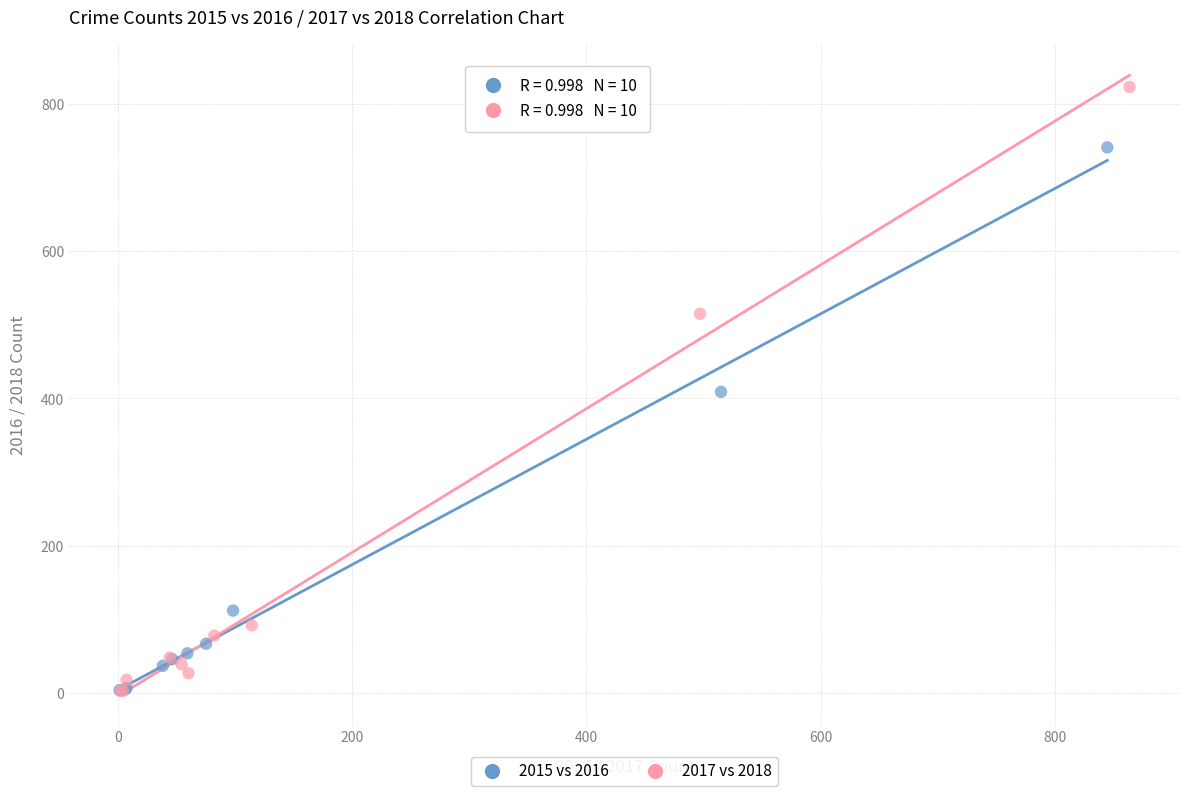

Which series has the widest spread of Y values?

2017 vs 2018